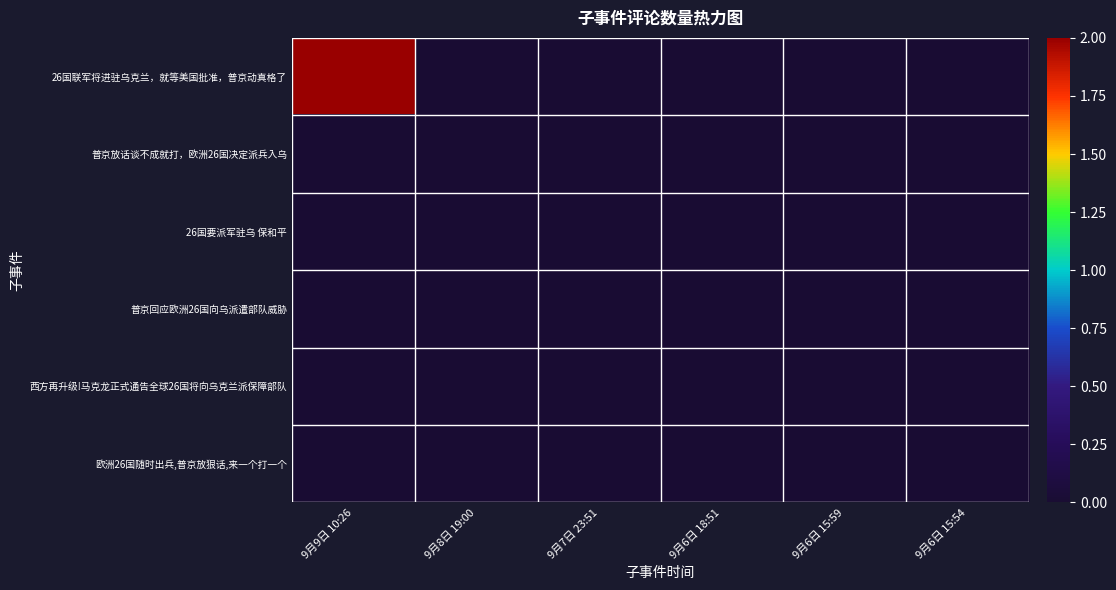

List the series in order of their peak value, highest first.

26国联军将进驻乌克兰，就等美国批准，普京动真格了, 普京放话谈不成就打，欧洲26国决定派兵入乌, 26国要派军驻乌 保和平, 普京回应欧洲26国向乌派遣部队威胁, 西方再升级!马克龙正式通告全球26国将向乌克兰派保障部队, 欧洲26国随时出兵,普京放狠话,来一个打一个